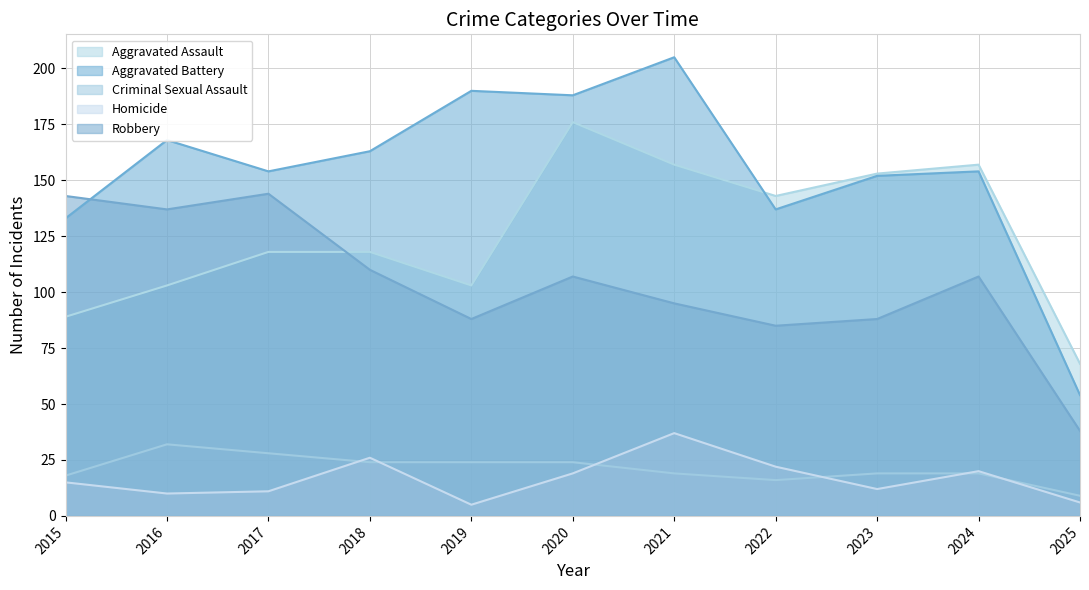

Rank the categories by Aggravated Assault value from lowest to highest.

2025, 2015, 2016, 2019, 2017, 2018, 2022, 2023, 2021, 2024, 2020